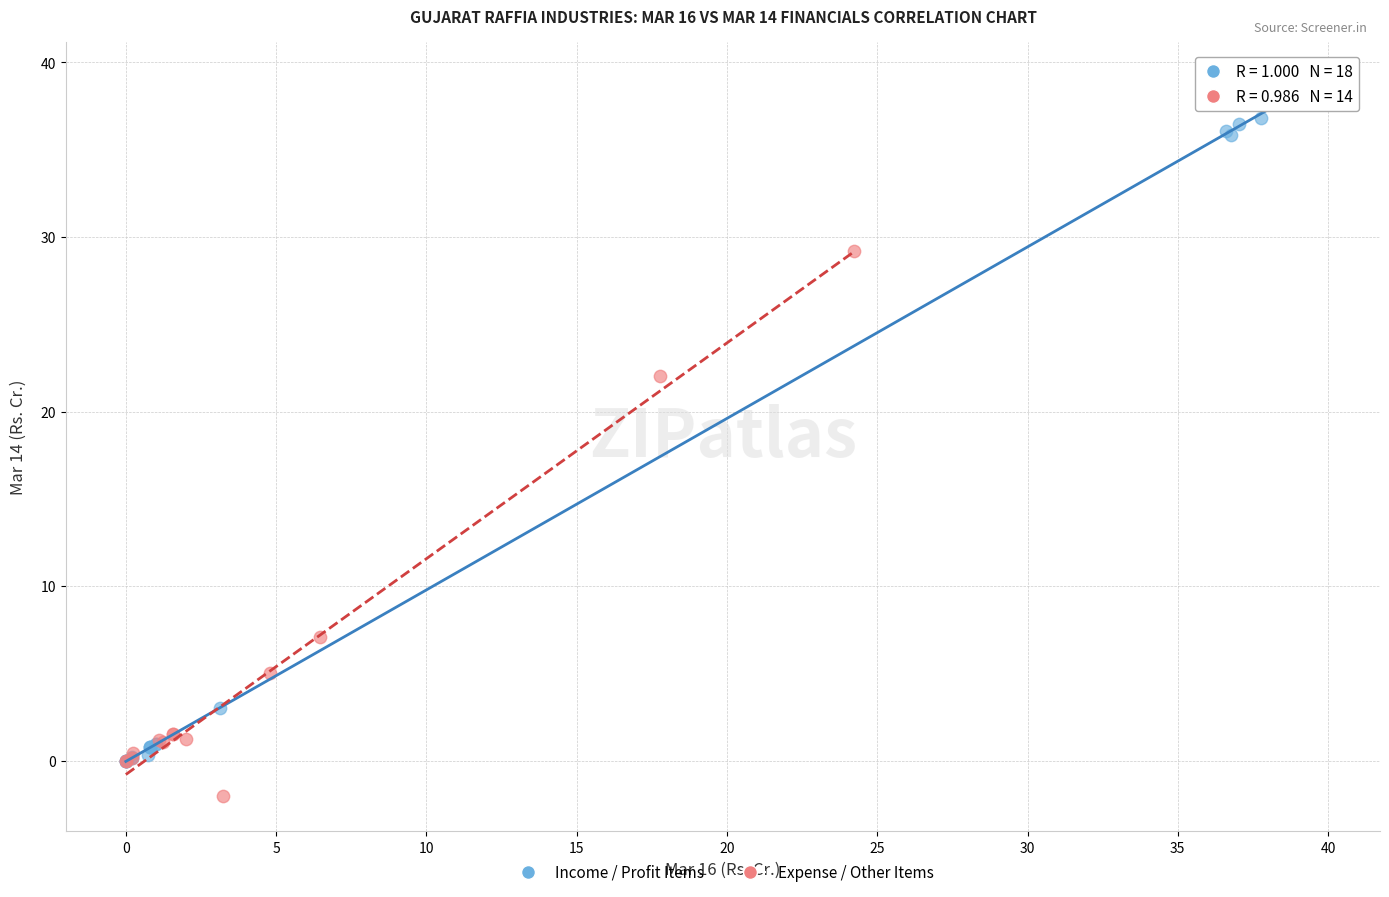

Which series contains the highest Y value?

Income / Profit Items